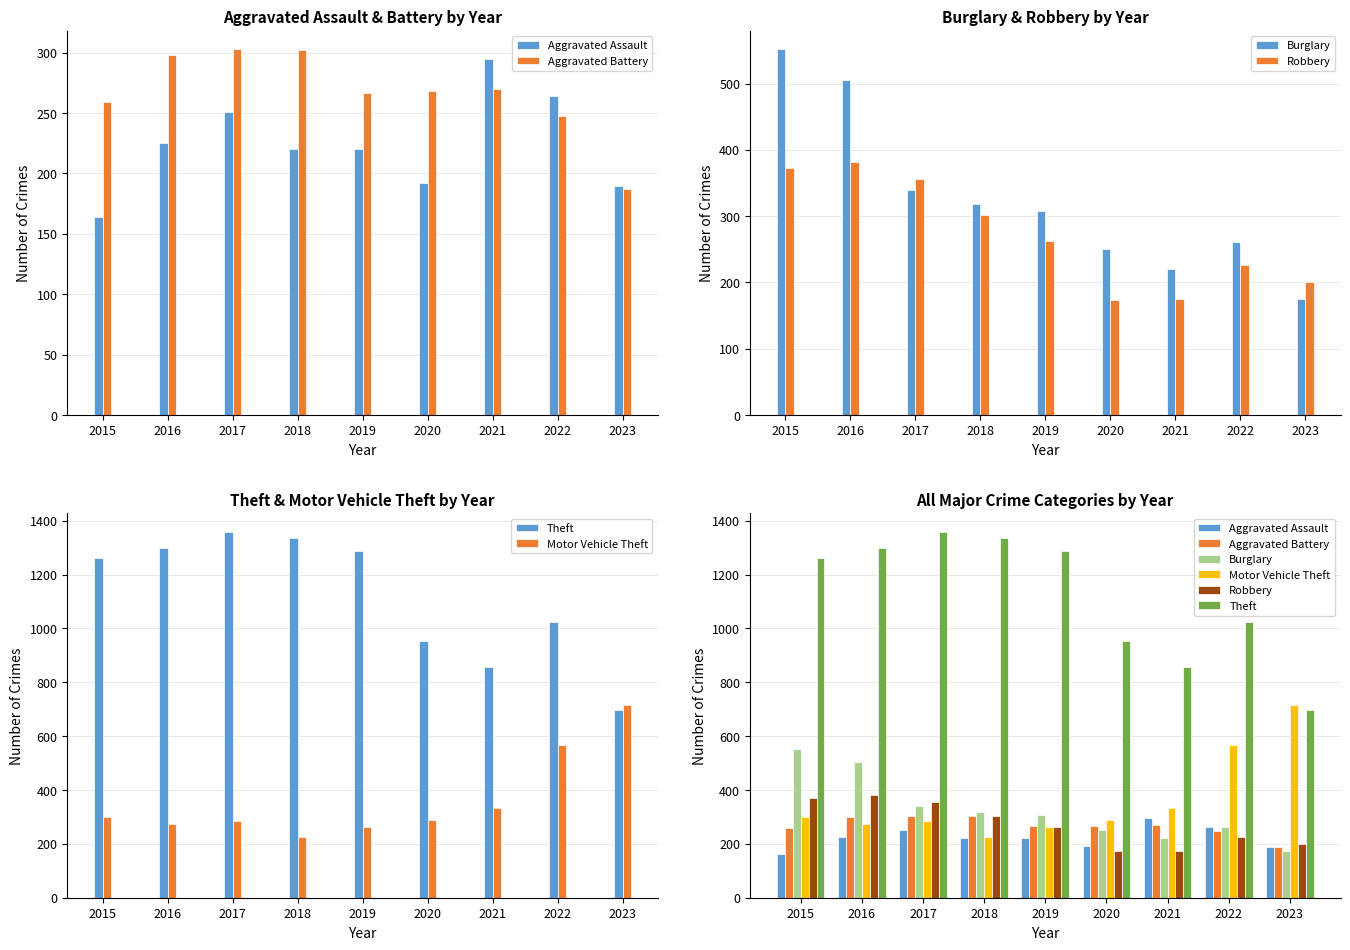

What is the value of the Motor Vehicle Theft bar at the 9th from the left?

717